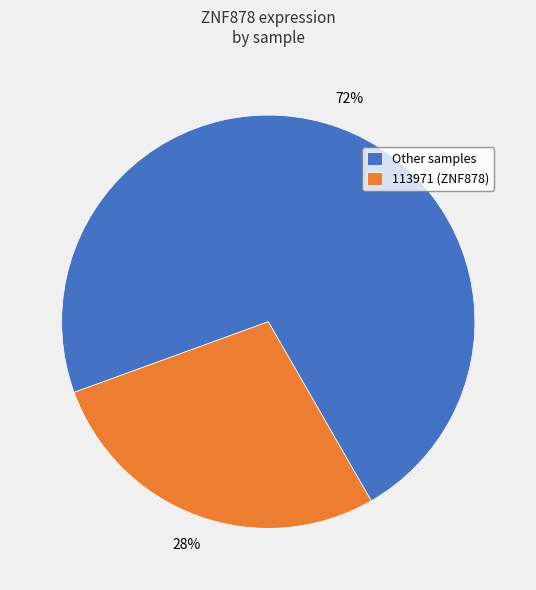

Is it true that 113971 (ZNF878) is 33% of the pie?

False